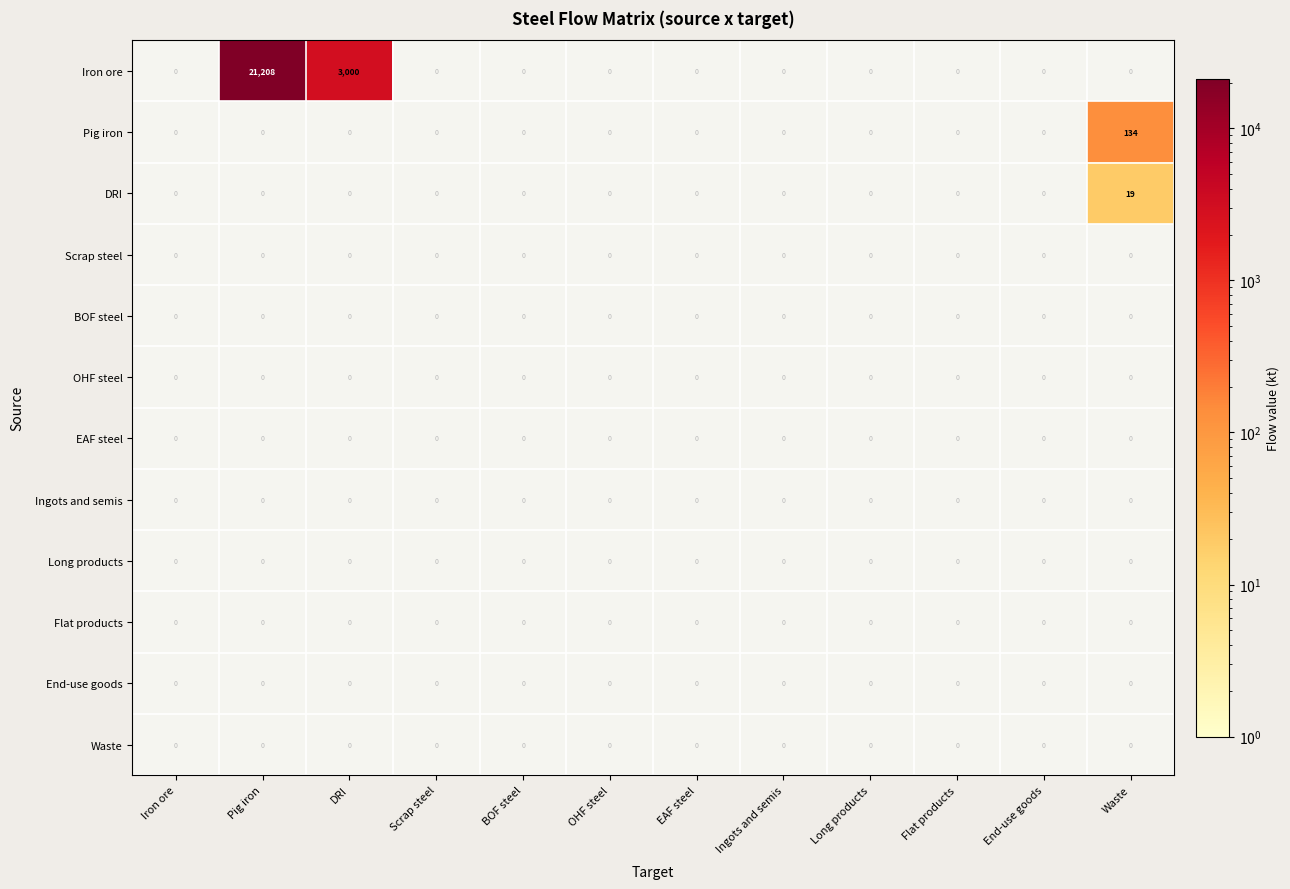

At which category is the sum across all series the highest?

Pig iron